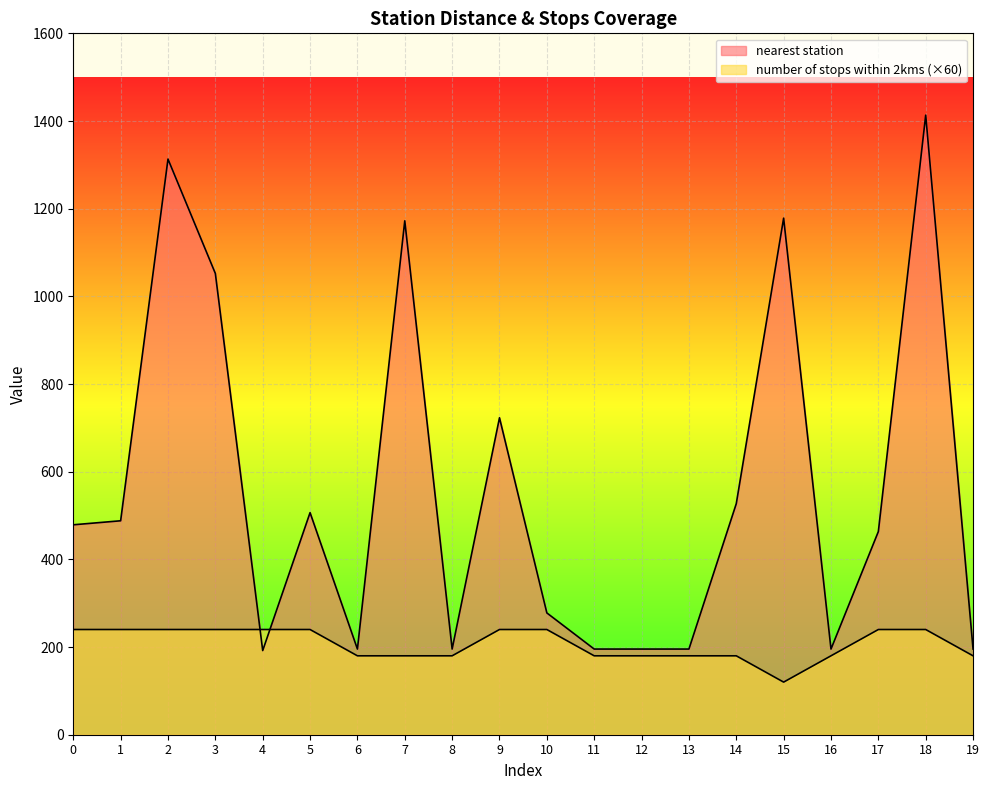

True or false: nearest station has more than 0 points higher than both neighbors.

True